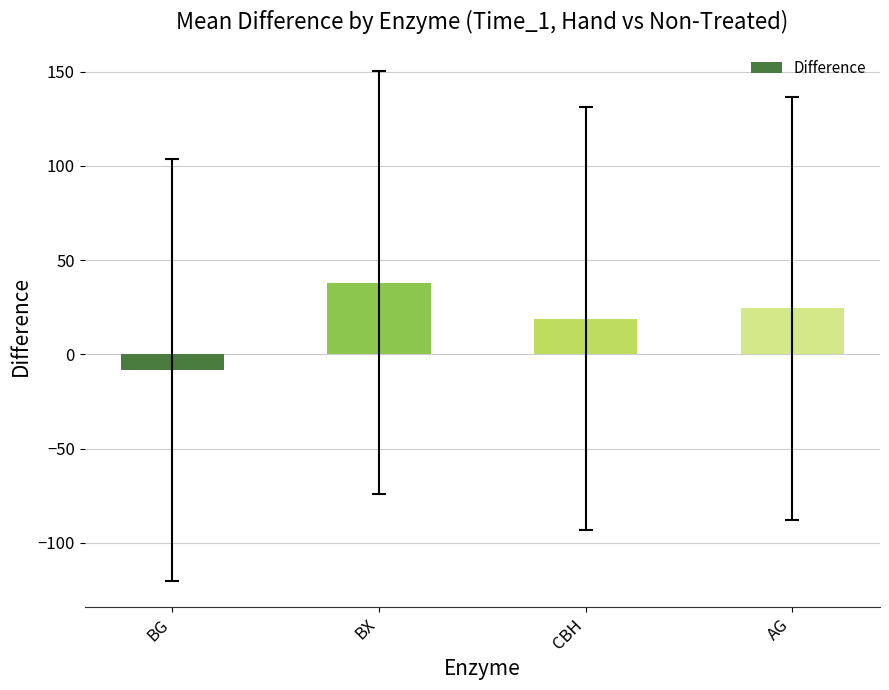

Reading right to left, transcribe all the data shown in this chart.

AG=24.5	CBH=18.9	BX=38.1	BG=-8.3